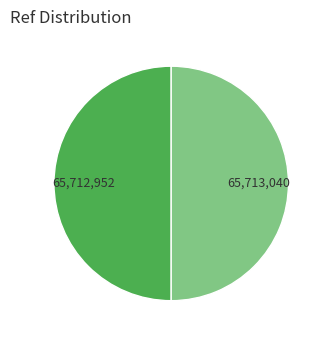

How many segments does this pie chart have?

2